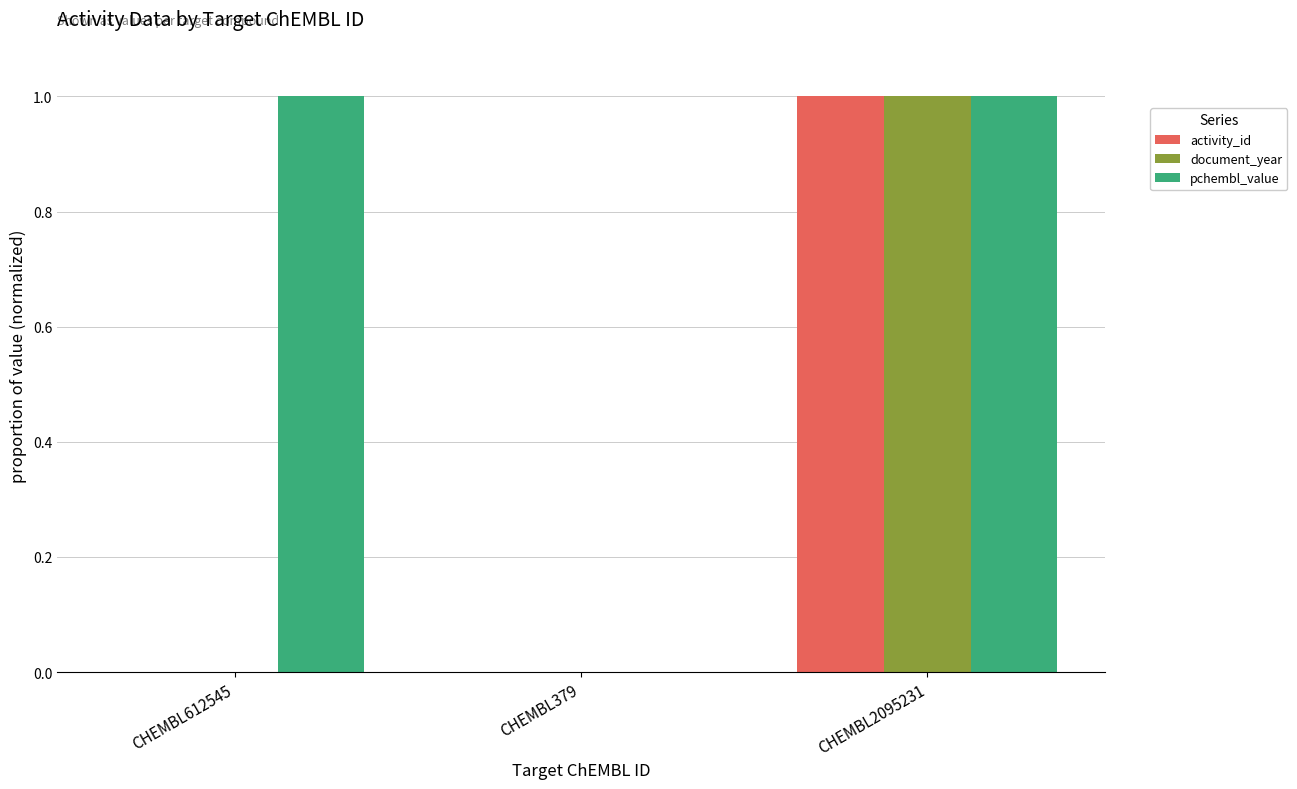

Are the bars grouped side by side (vs. stacked)?

Yes